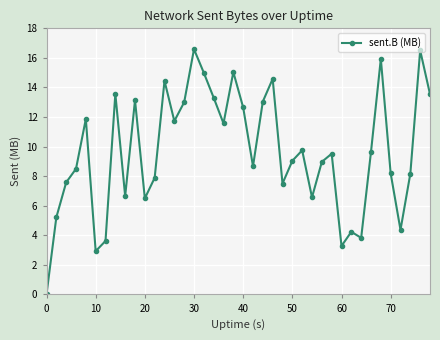

What is the difference between the second highest and minimum values?

16.5